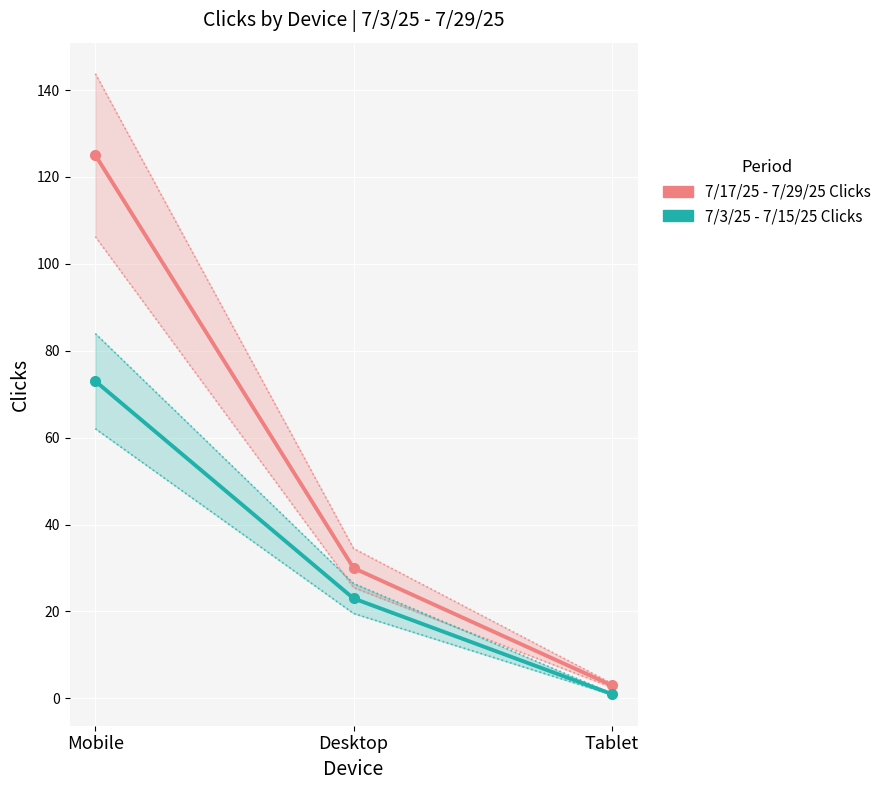

What are all the series names shown in the legend?

7/17/25 - 7/29/25 Clicks, 7/3/25 - 7/15/25 Clicks